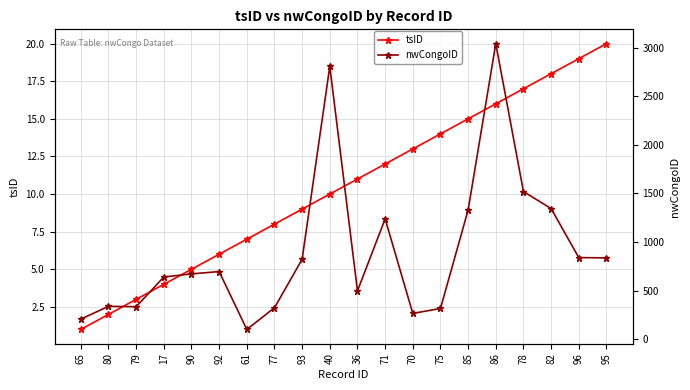

How many data points in nwCongoID are above 695?

9